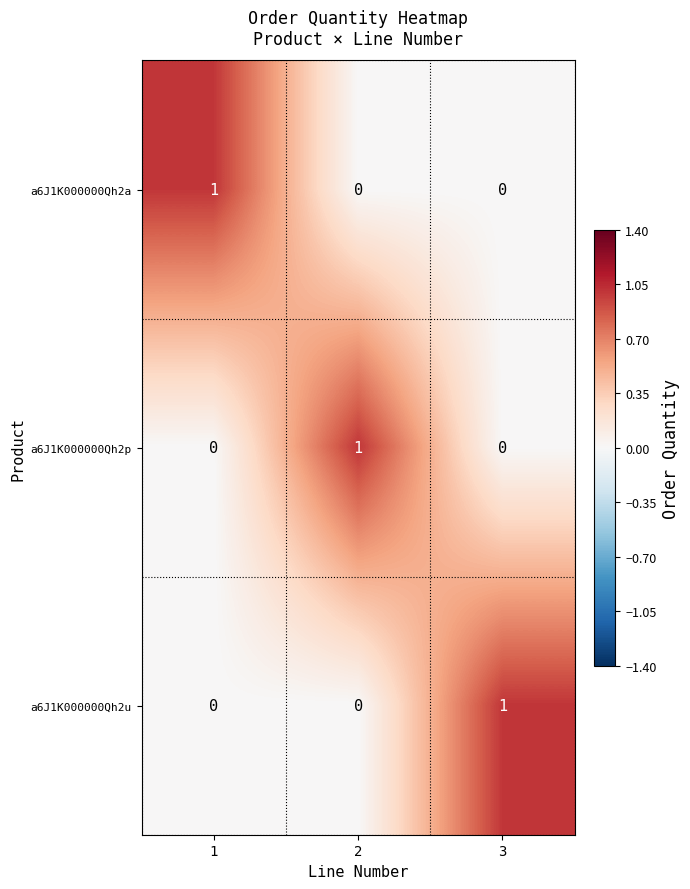

Is the value of a6J1K000000Qh2u at 3 greater than the value of a6J1K000000Qh2a at 3?

Yes